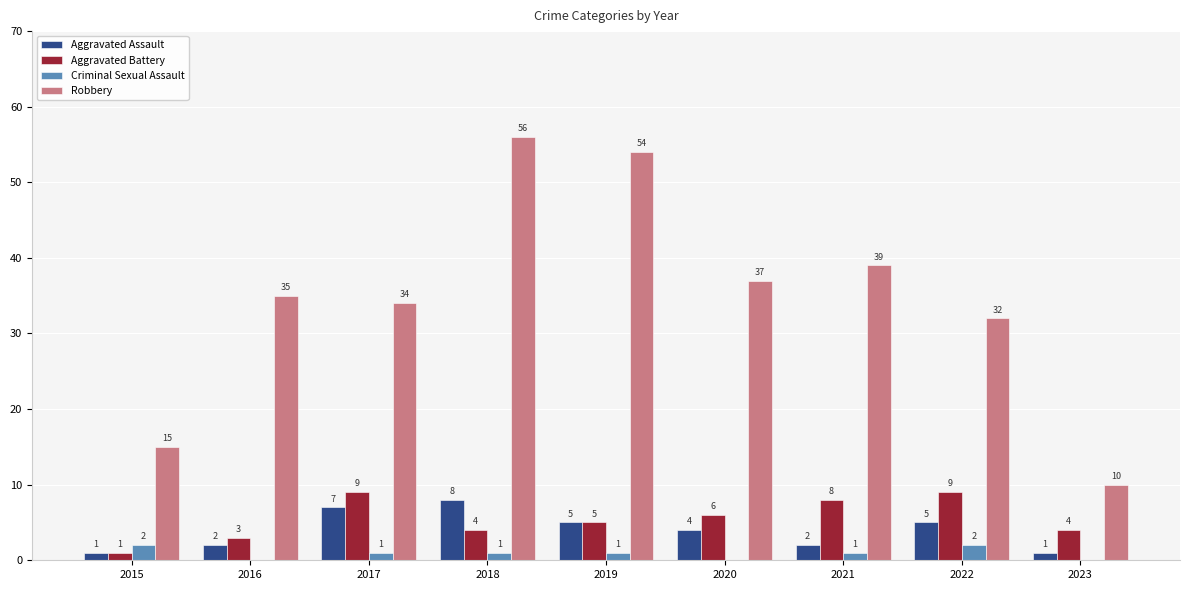

How many distinct data groups are displayed?

4